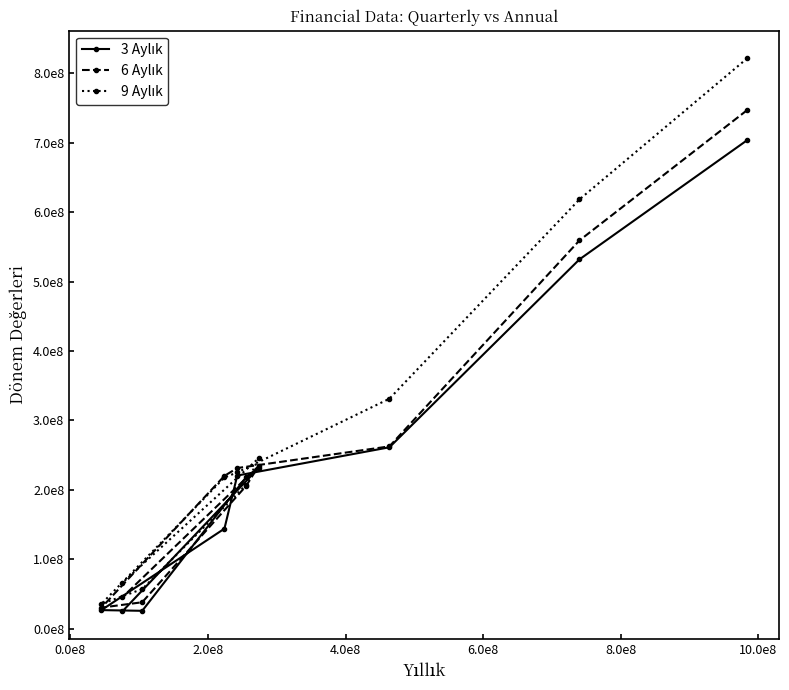

Does the chart have visible grid lines?

No